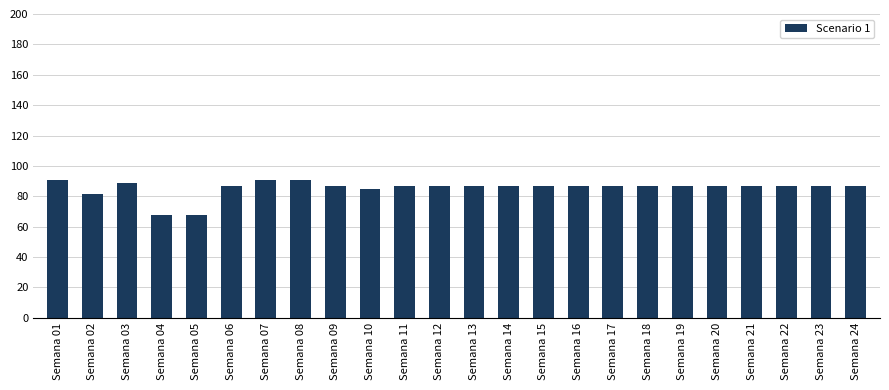

Does the chart contain stacked bars?

No